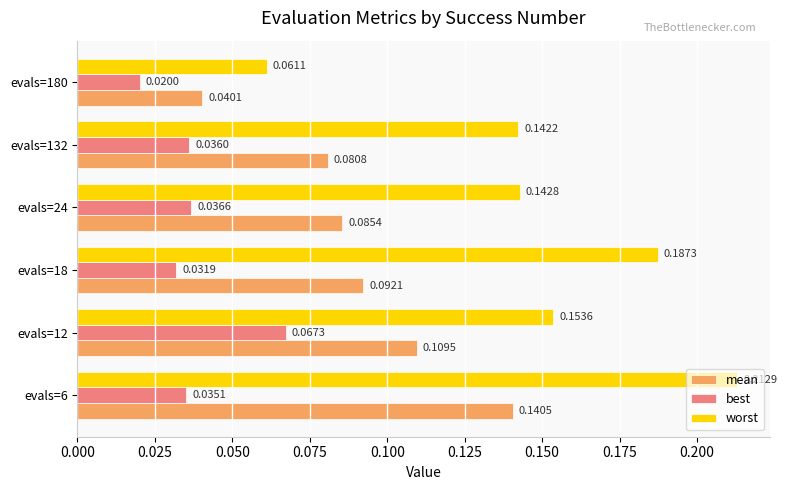

What is the sum of all worst values?

0.9